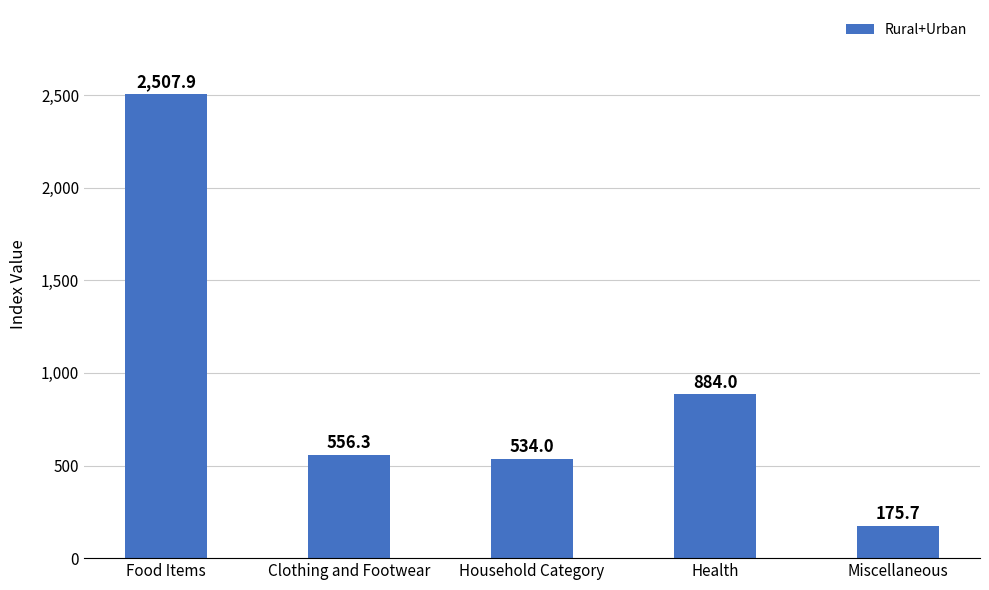

At which label is the value closest to 1341?

Health